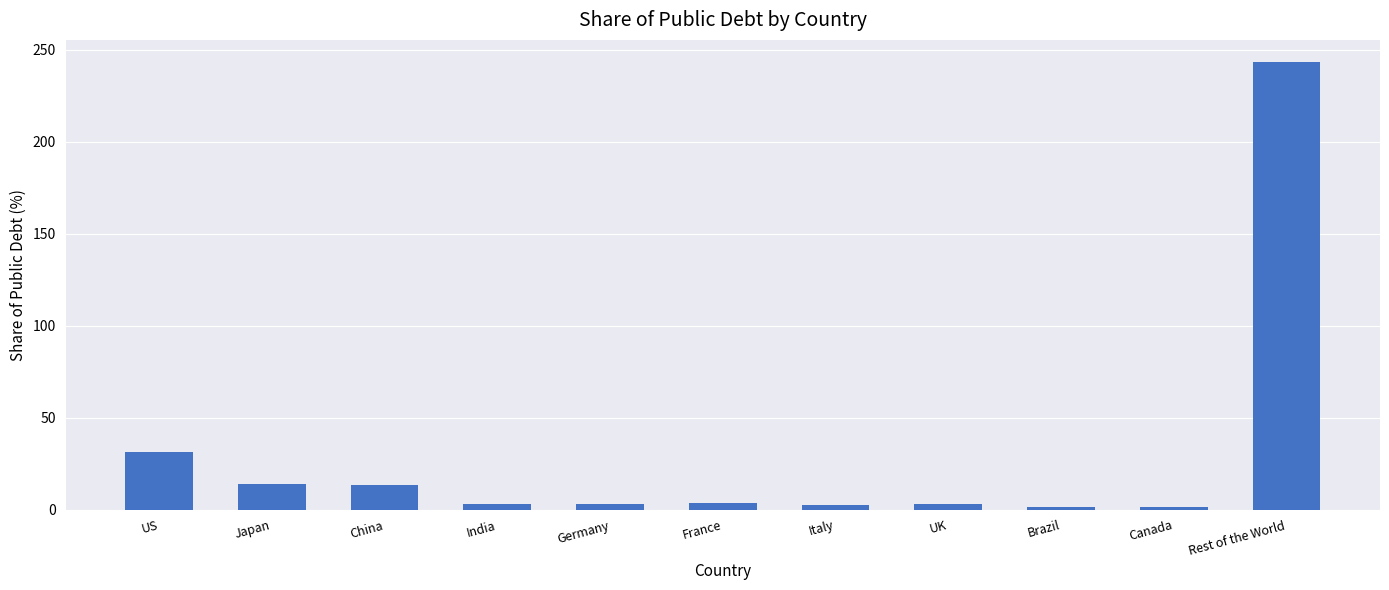

What is the difference between the maximum and second lowest values?

241.7